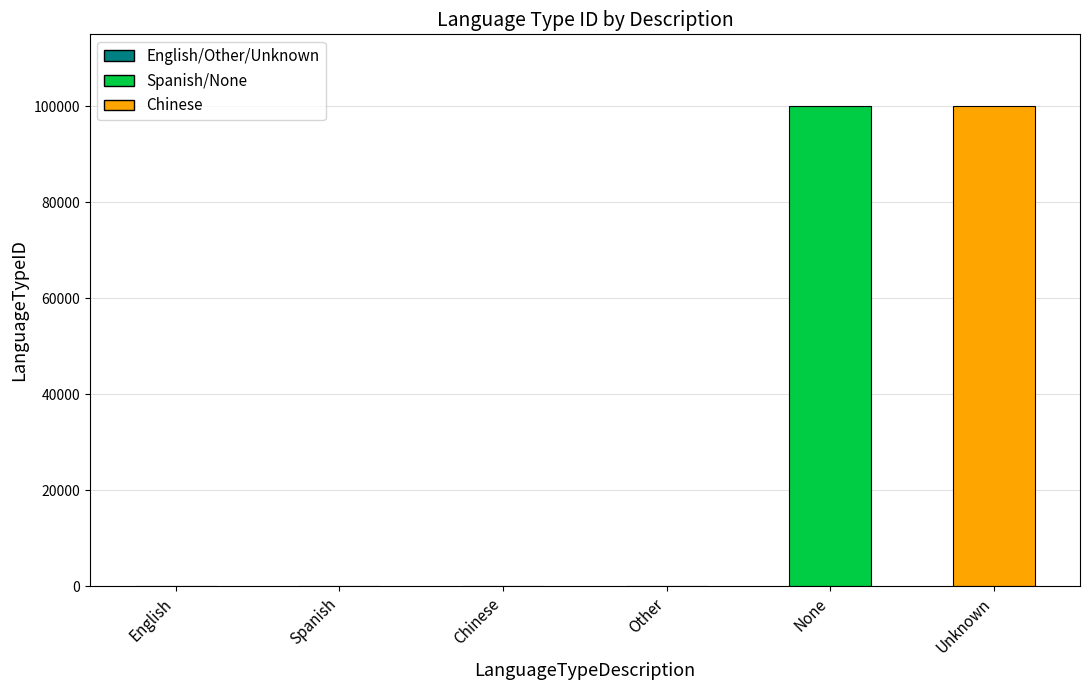

What is the greatest value displayed?

99999